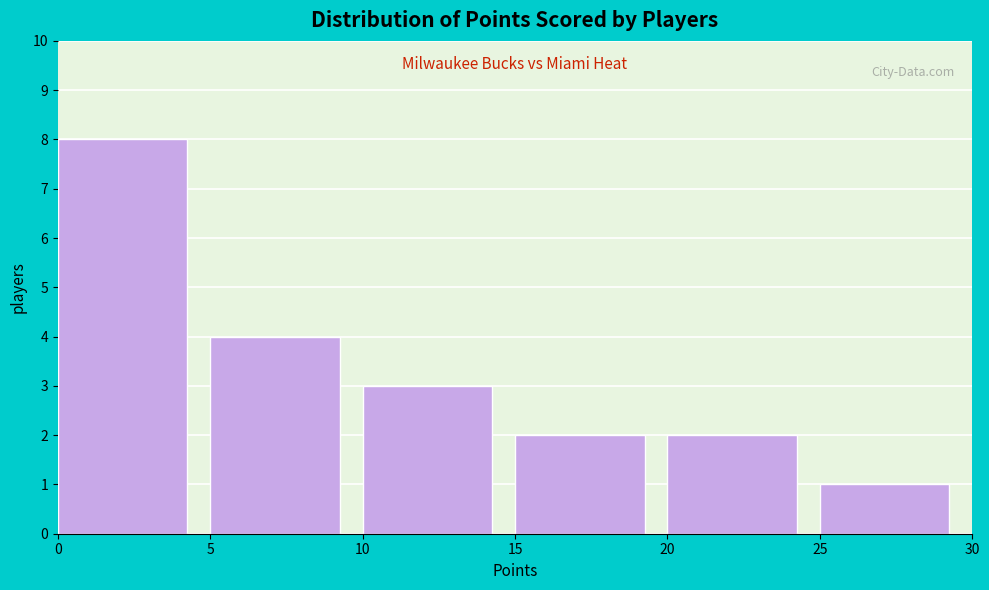

Reading left to right, transcribe this chart: for each bar, give the range it covers on the x-axis and its height. The values are not printed on the chart, so give them approximately, as read against the axis.

0 to 5: 8
5 to 10: 4
10 to 15: 3
15 to 20: 2
20 to 25: 2
25 to 30: 1